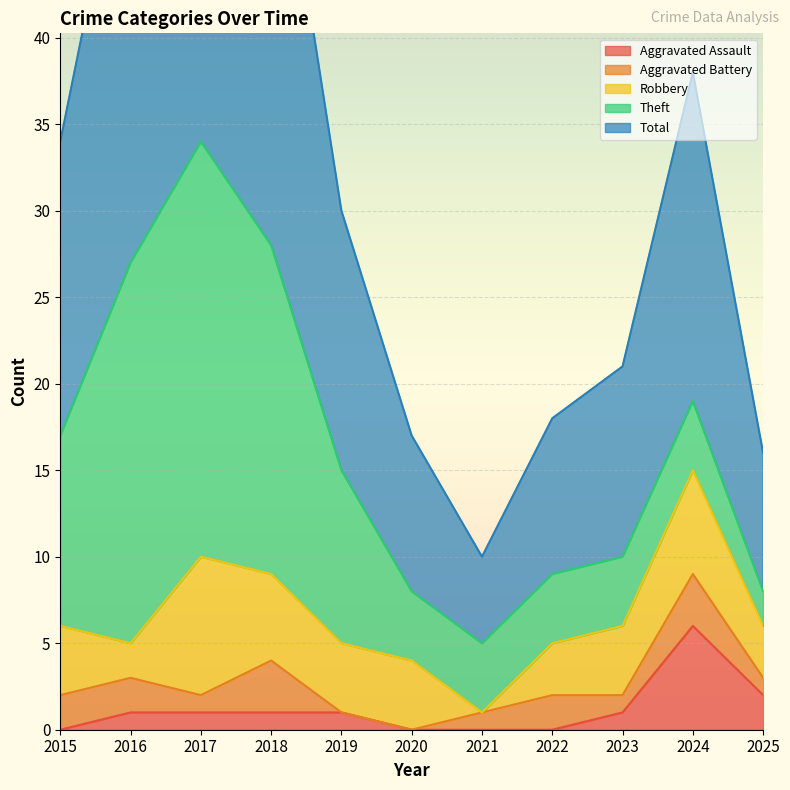

Count the number of categories in the chart.

11